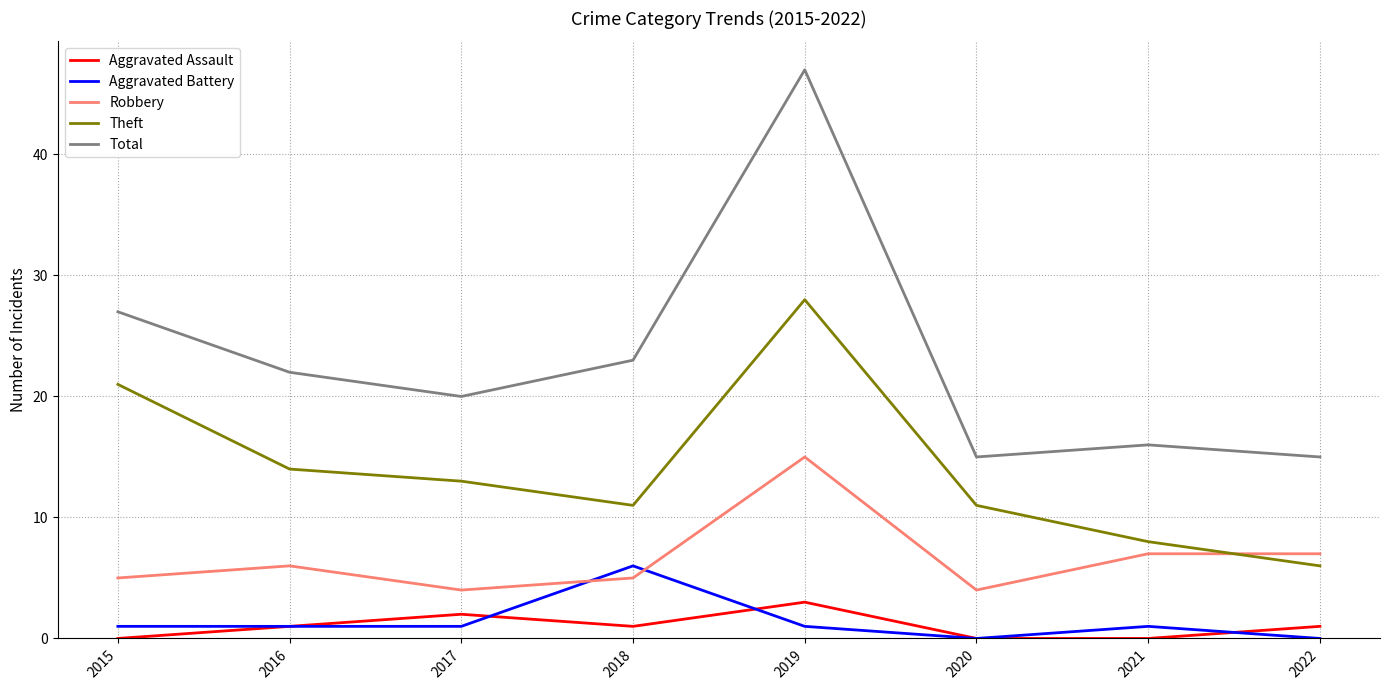

At how many categories does at least one series exceed 9?

8